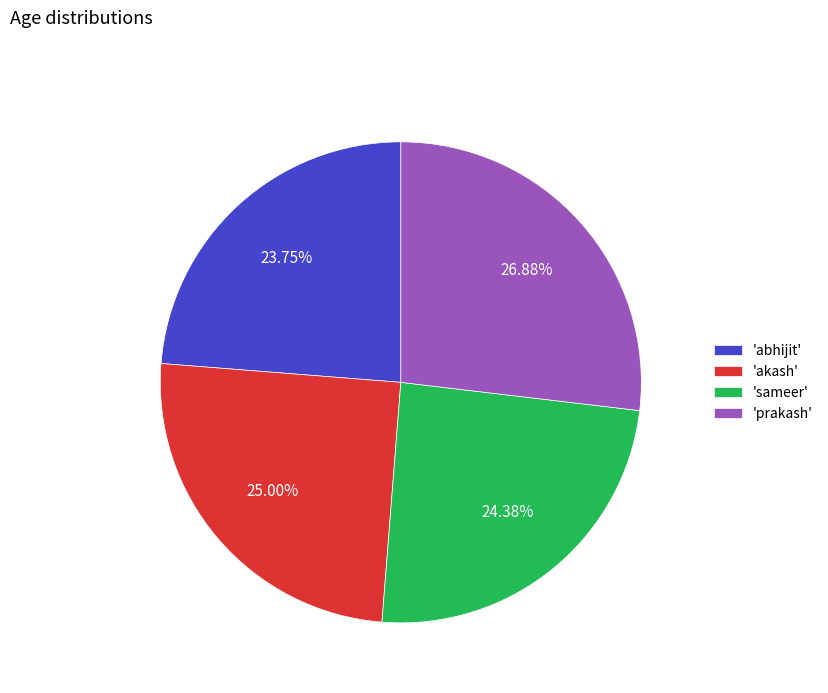

What is the ratio of the value at 'abhijit' to the value at 'prakash'?

0.9